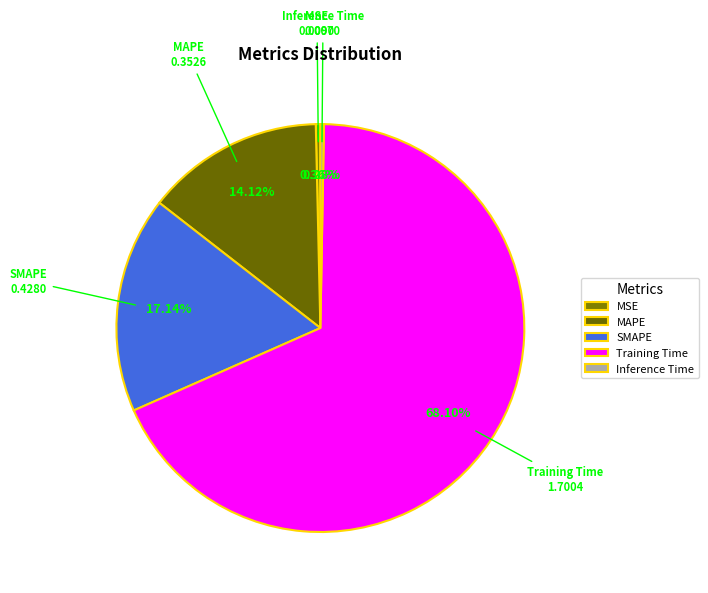

Between MSE and MAPE, which is larger?

MAPE